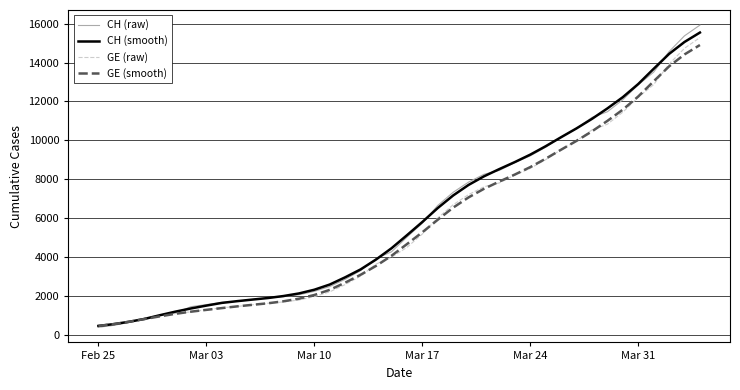

Which series has the largest range (max minus min)?

CH (raw)